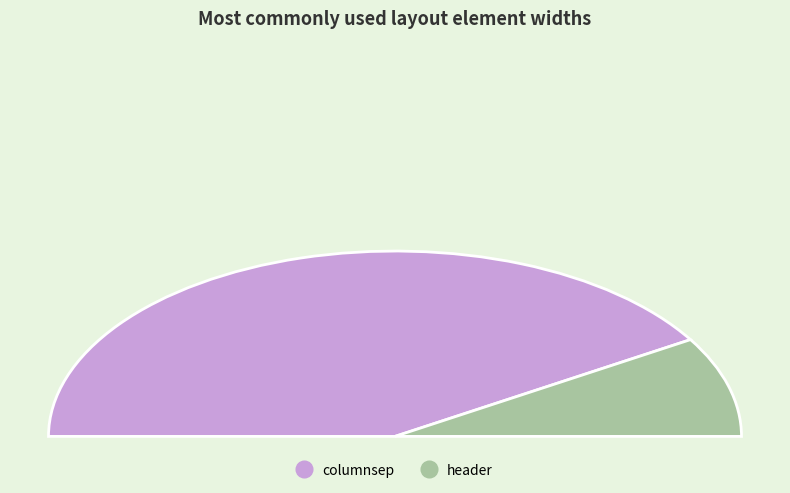

How many segments does this pie chart have?

2